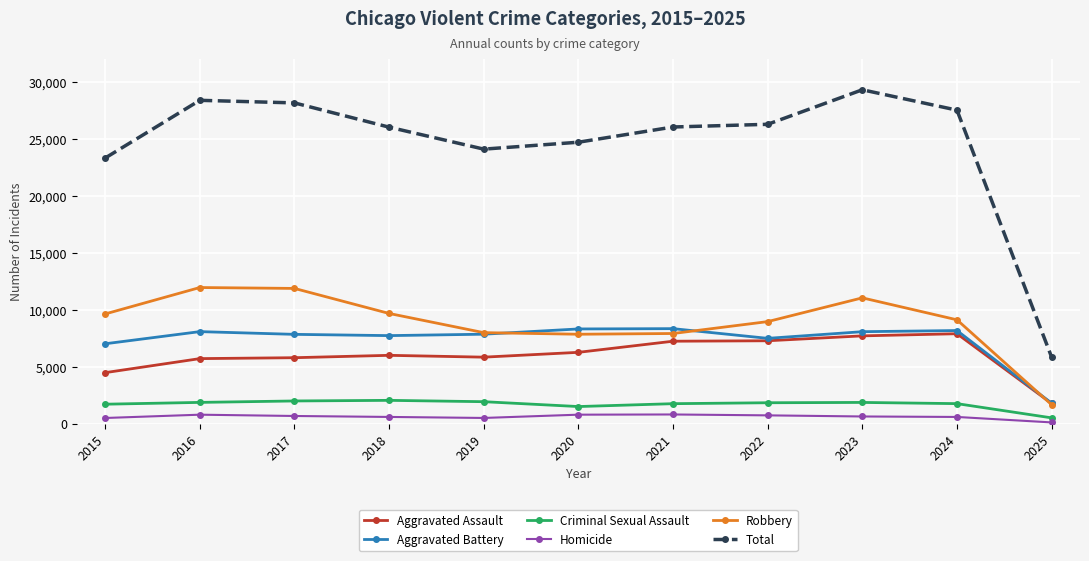

Which series changed the most between 2015 and 2018?

Total